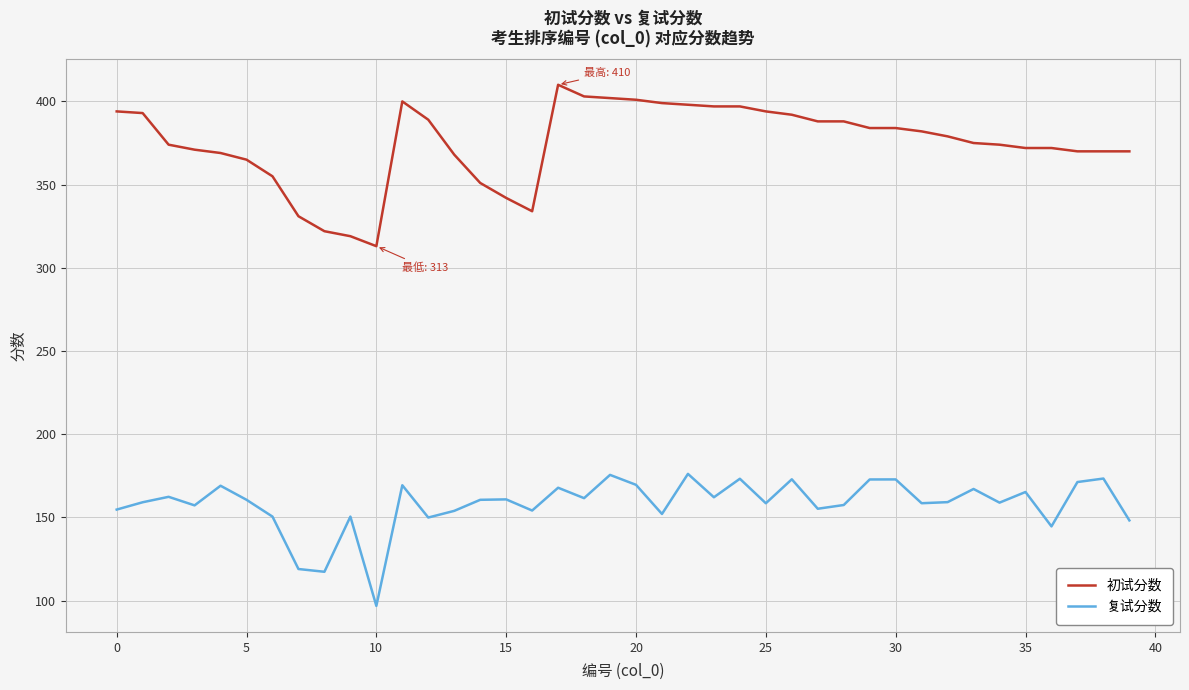

List the series in order of their peak value, lowest first.

复试分数, 初试分数